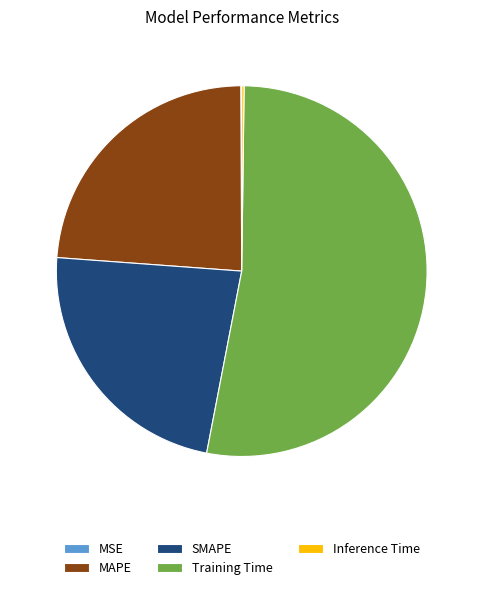

Which slice represents more than half of the pie?

Training Time